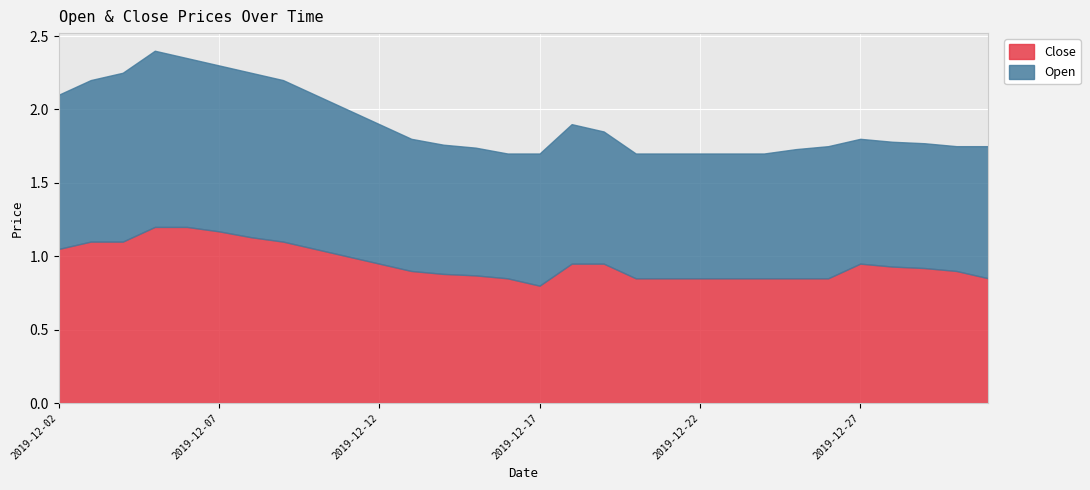

What is the value of the Close point at the 10th from the left?

1.0